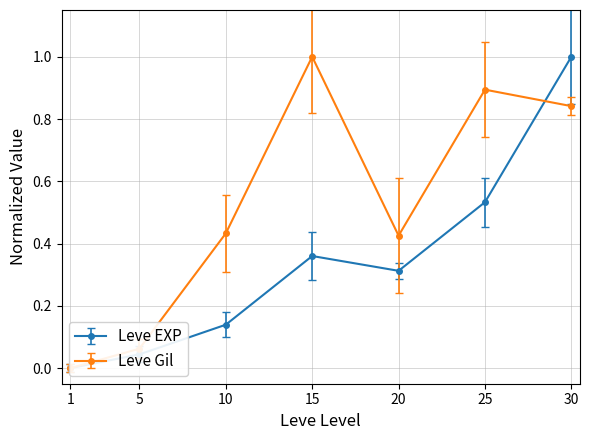

How many positive values does the Leve EXP series have?

6